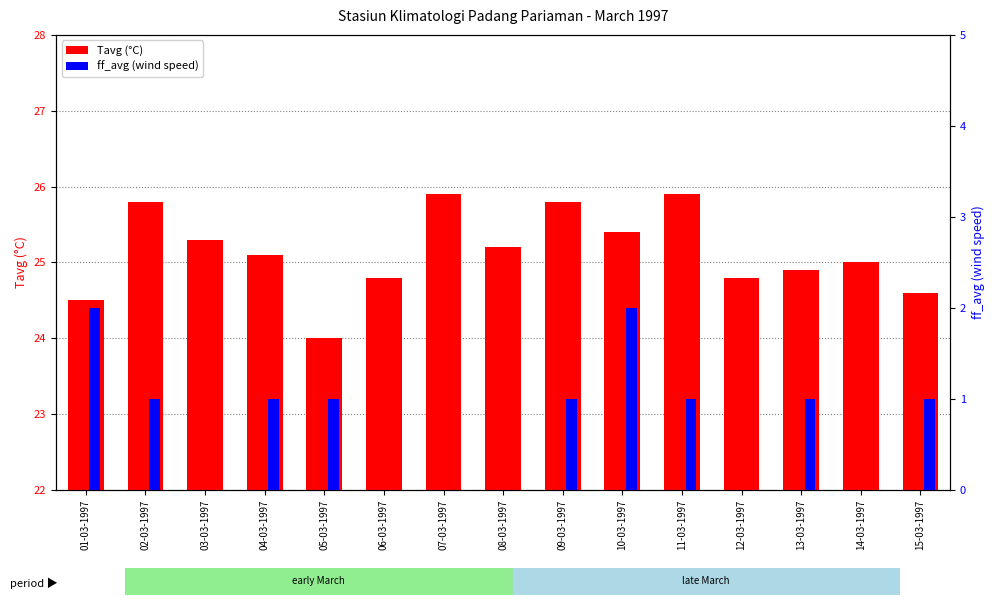

Which has a higher value, 06-03-1997 or 08-03-1997?

08-03-1997